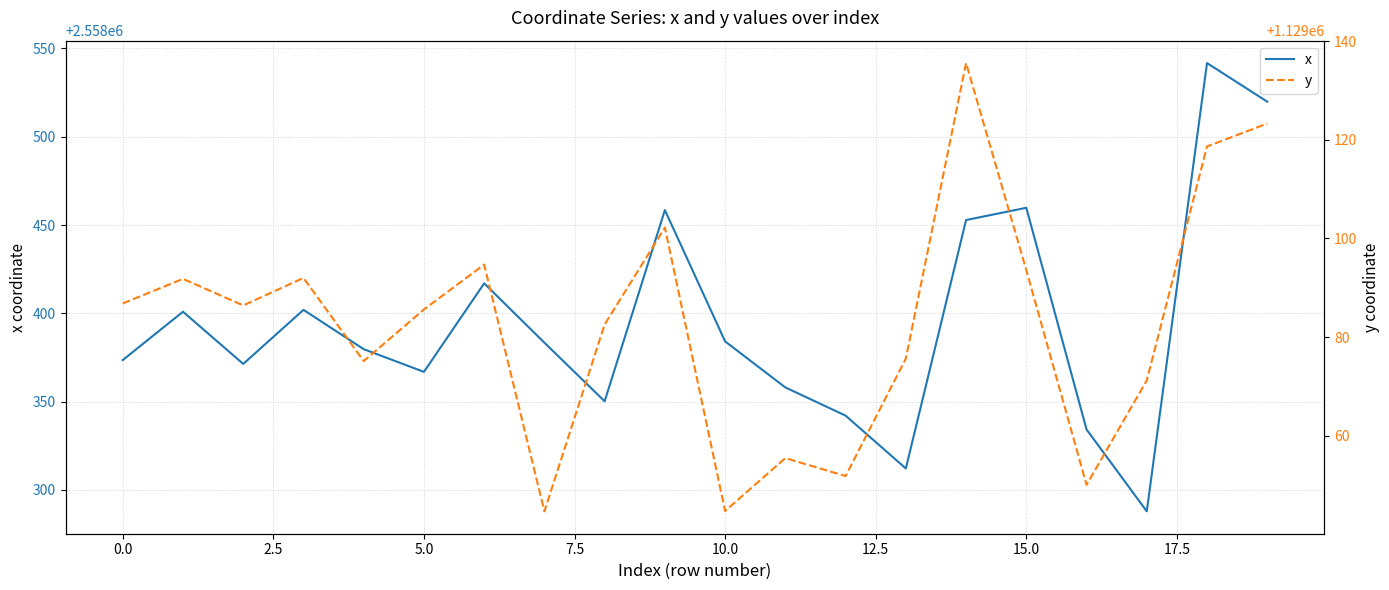

What is the lowest value of the x series?

2558287.9